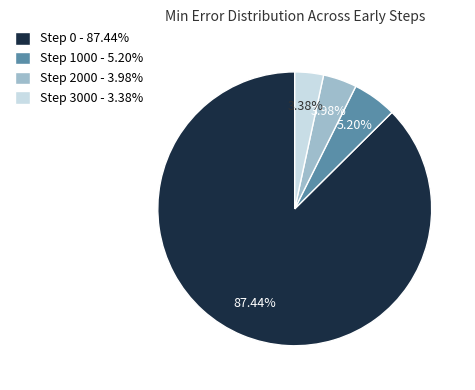

Count the number of slices in the pie.

4